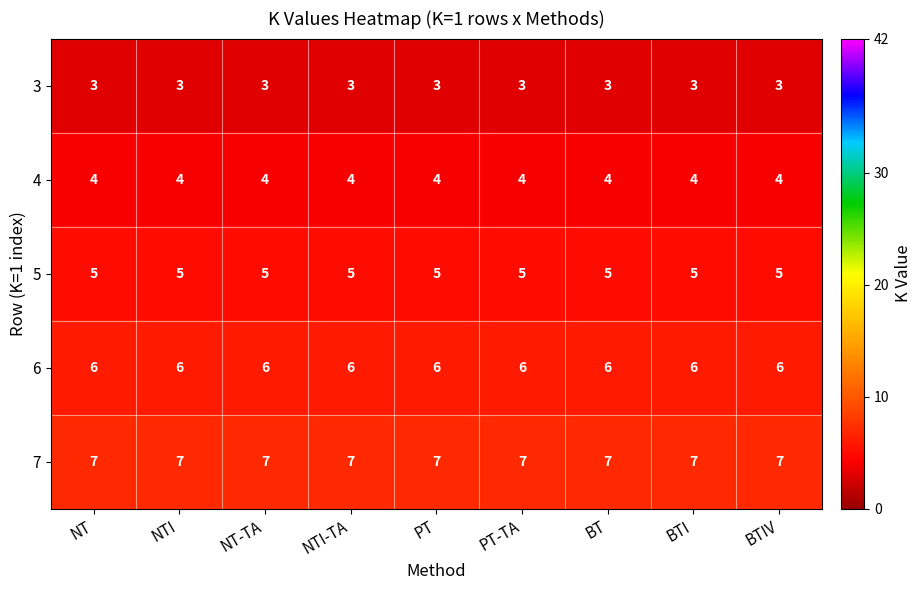

What is the difference between the highest and lowest values at NT?

4